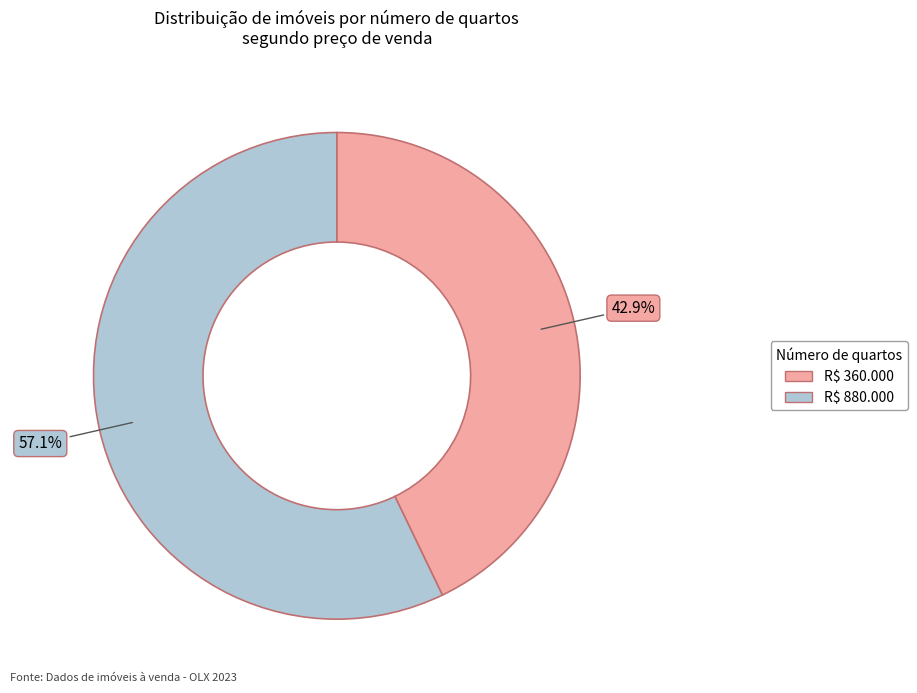

Which category has the biggest portion of the pie?

R$ 880.000